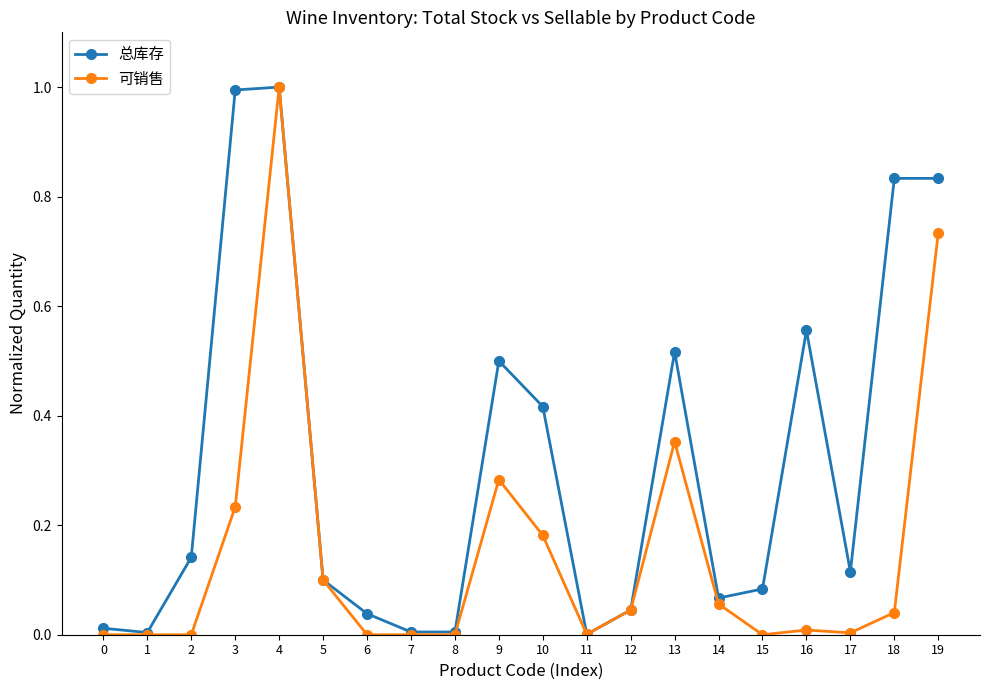

True or false: 总库存 has more than 2 points higher than both neighbors.

True